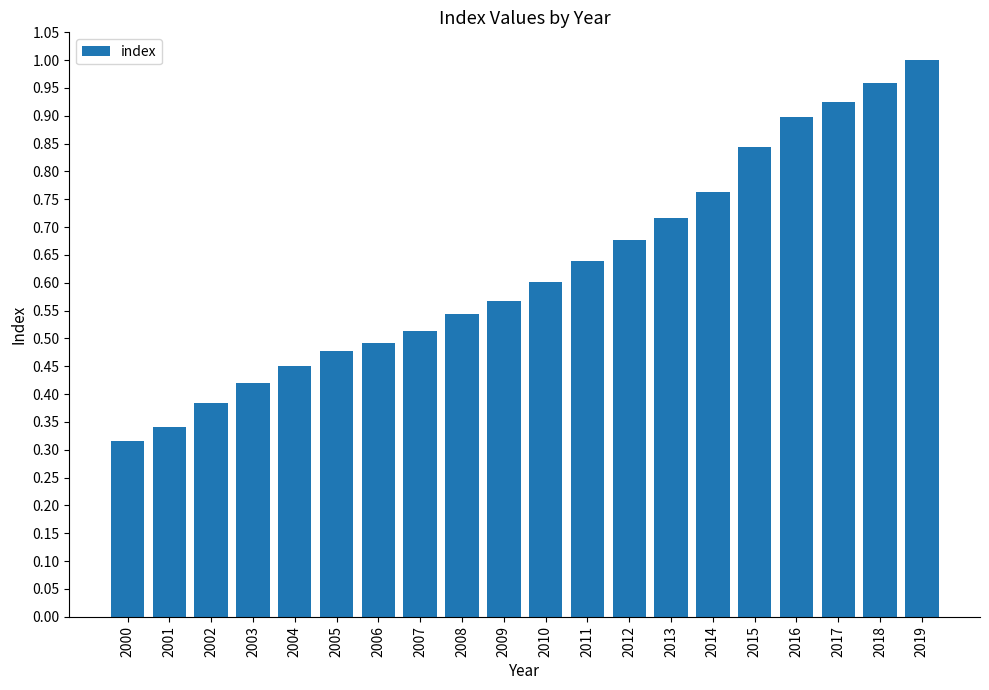

Which has a higher value, 2002 or 2014?

2014